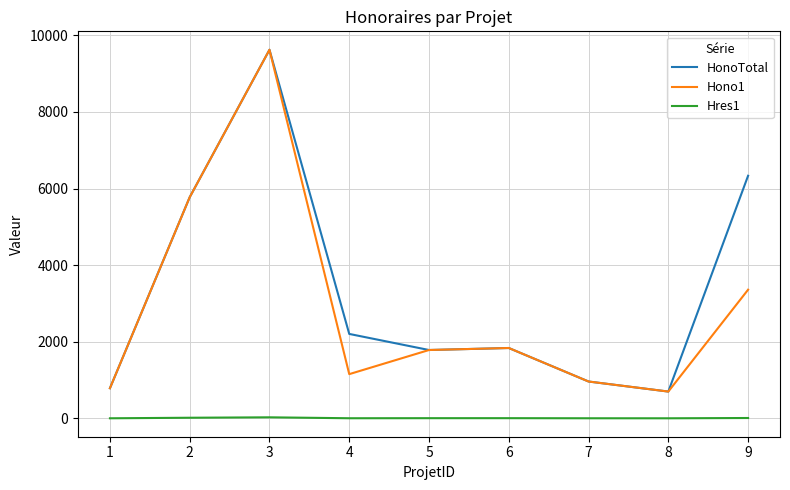

Between 1 and 4, which series saw the biggest shift?

HonoTotal